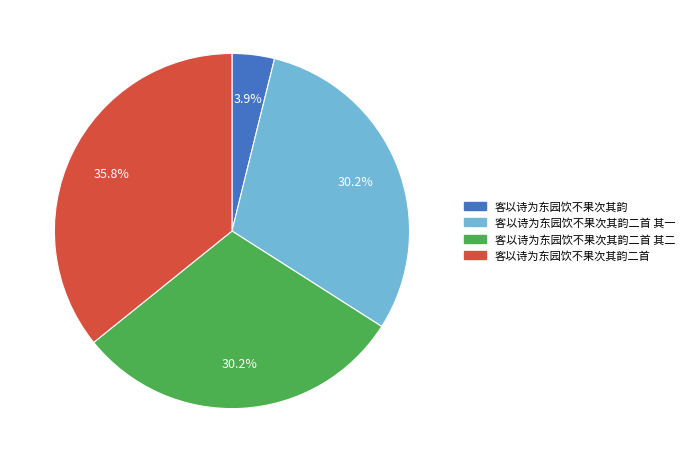

Is there any slice that represents more than half of the pie?

No